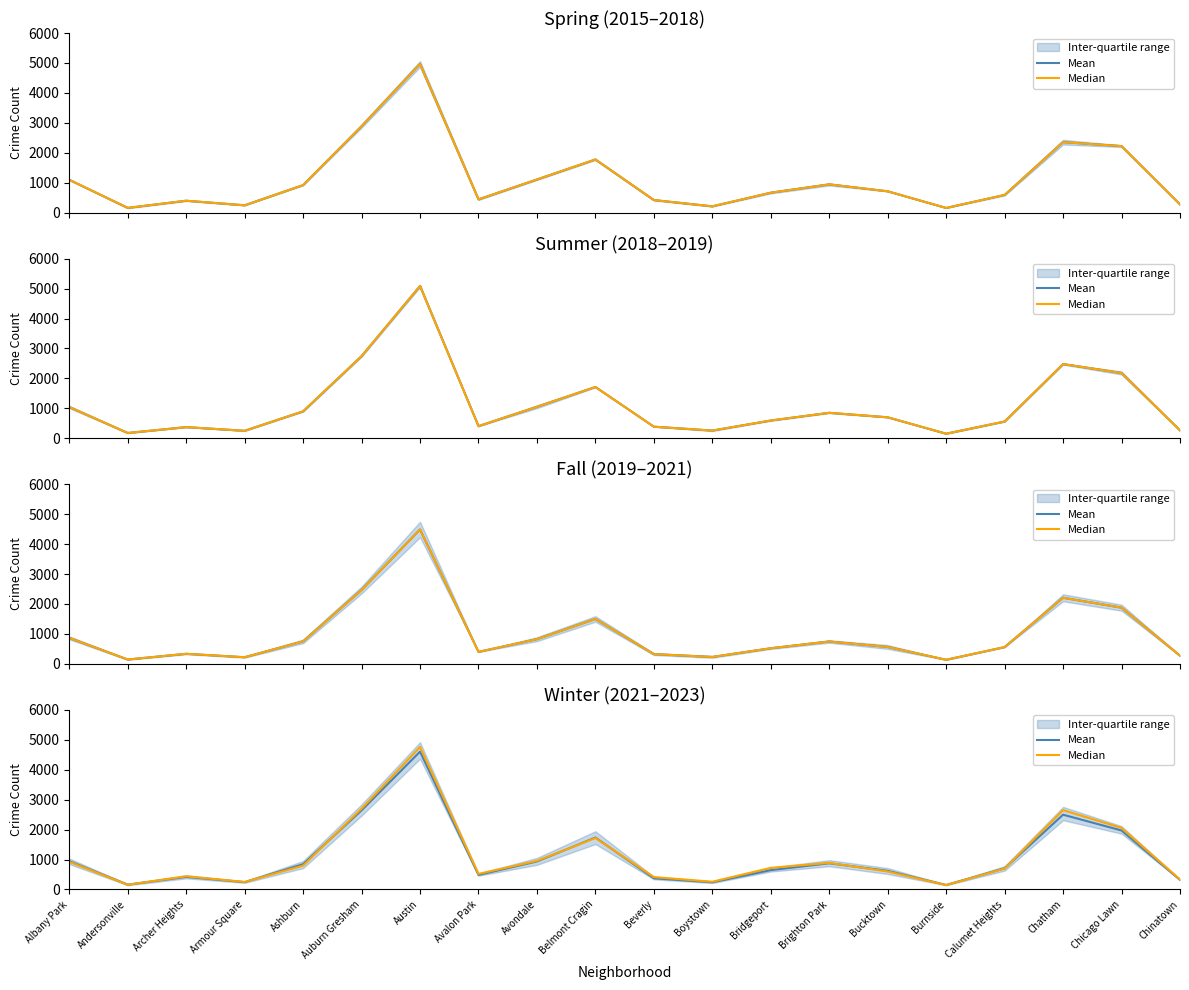

True or false: Median has more than 1 points higher than both neighbors.

True